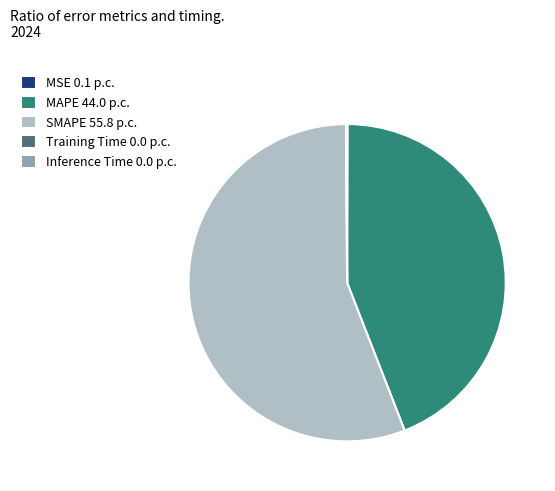

Is there a majority slice in this chart?

Yes